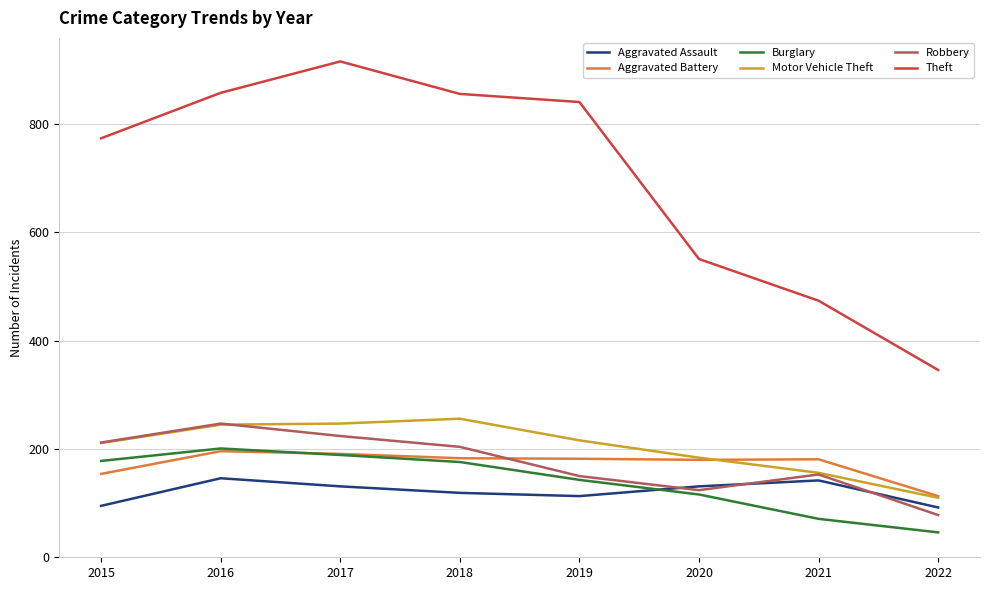

Which series has the largest total across all categories?

Theft